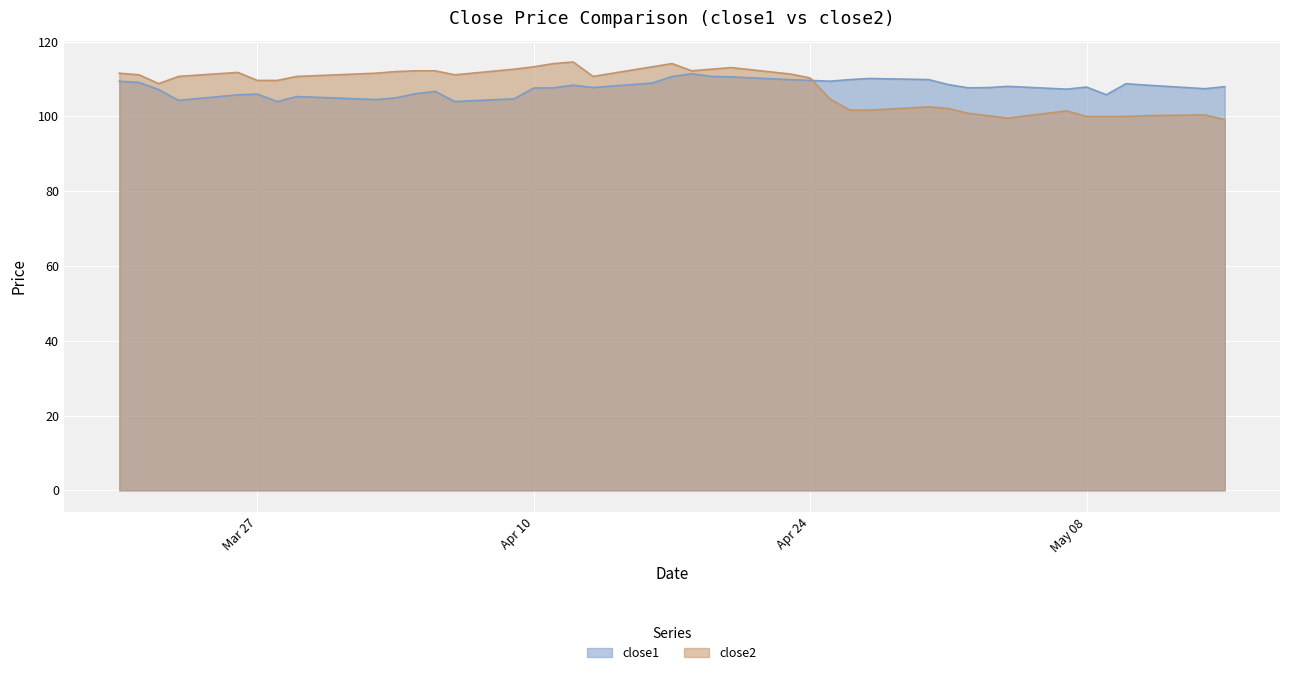

What is the maximum value for close2?

114.5